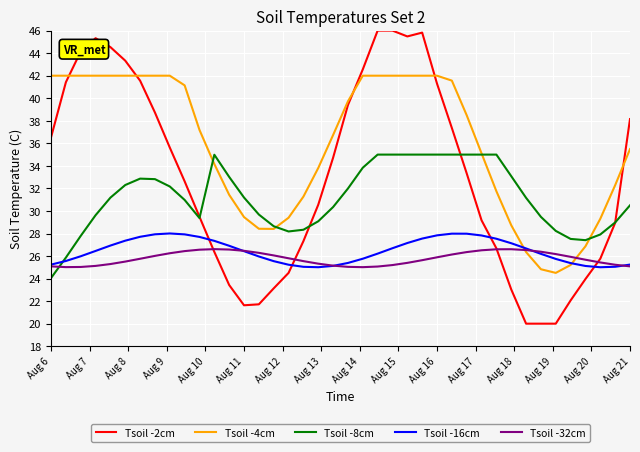

What is the lowest value of the Tsoil -4cm series?

24.5